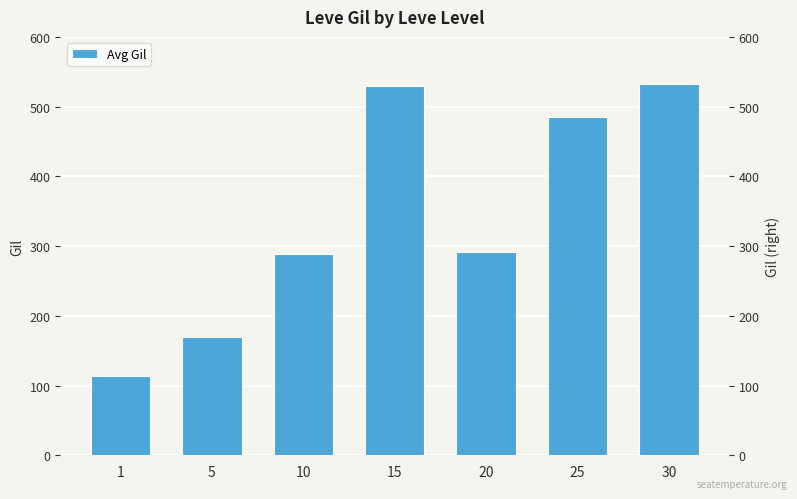

At which label does the data first exceed 292?

15